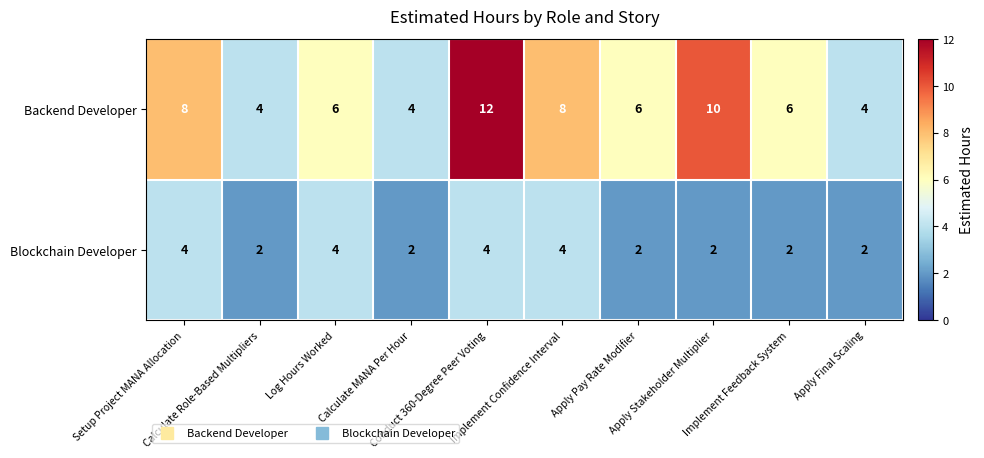

What is the highest value of the Blockchain Developer series?

4